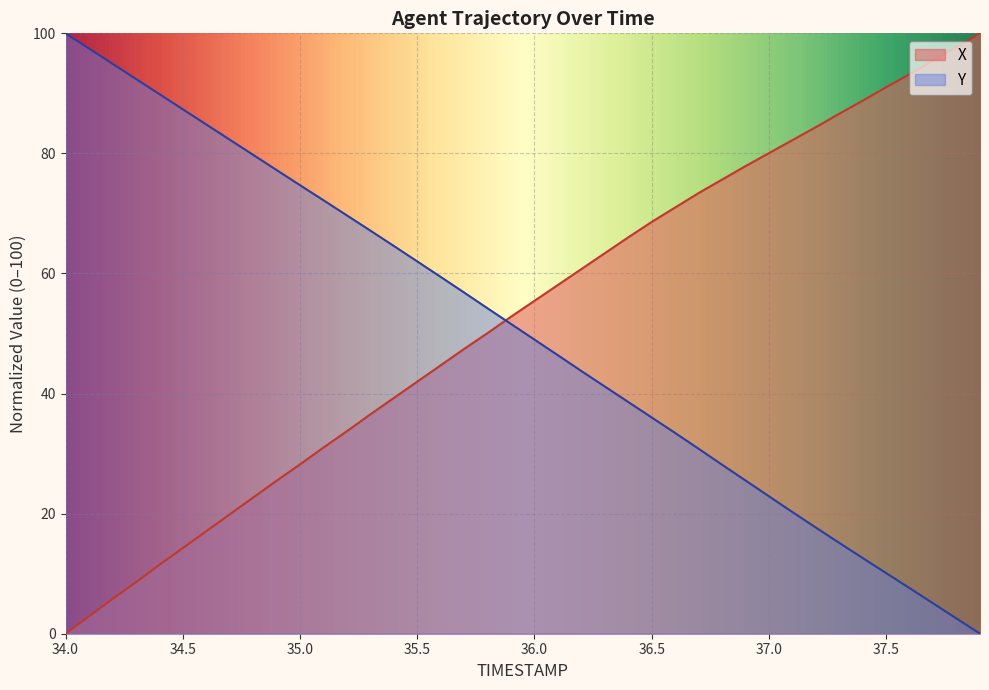

After their last crossing, which series has the higher values: X or Y?

X